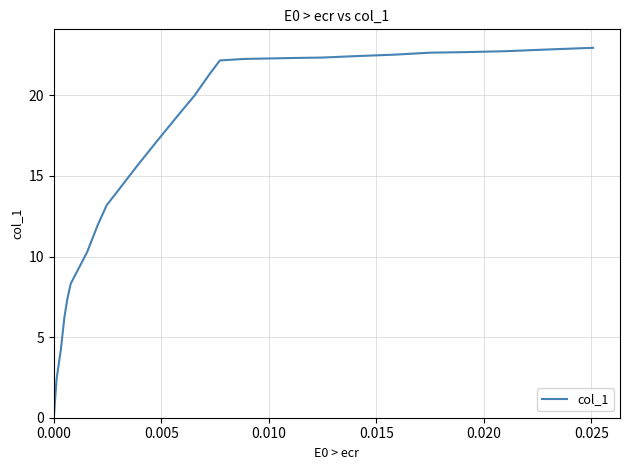

What is the maximum value shown in the chart?

22.9